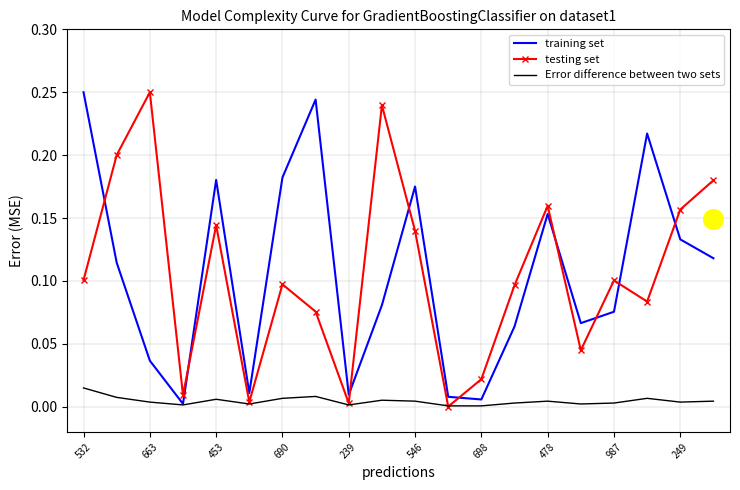

Which series reaches the minimum Y coordinate?

testing set